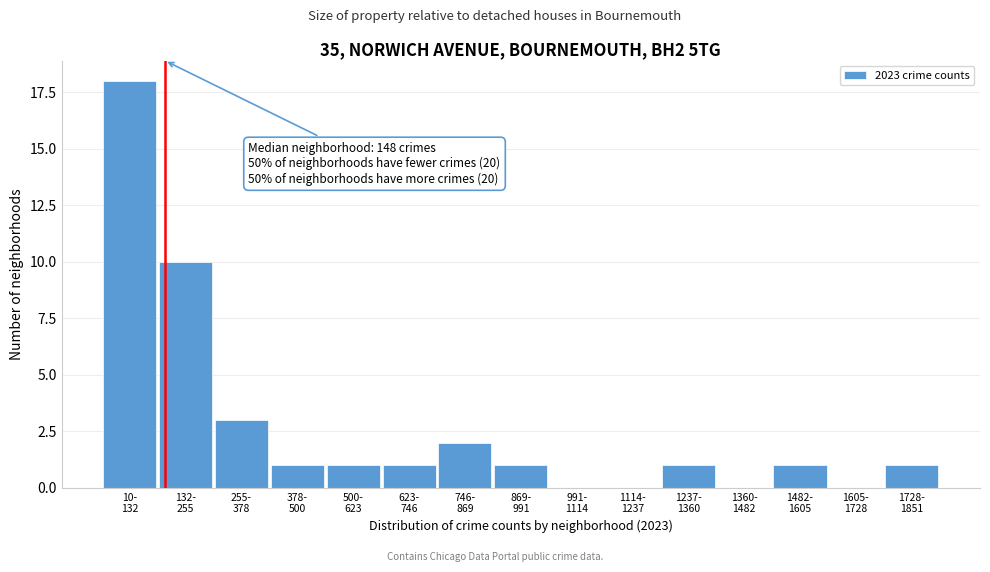

What is the greatest value displayed?

18